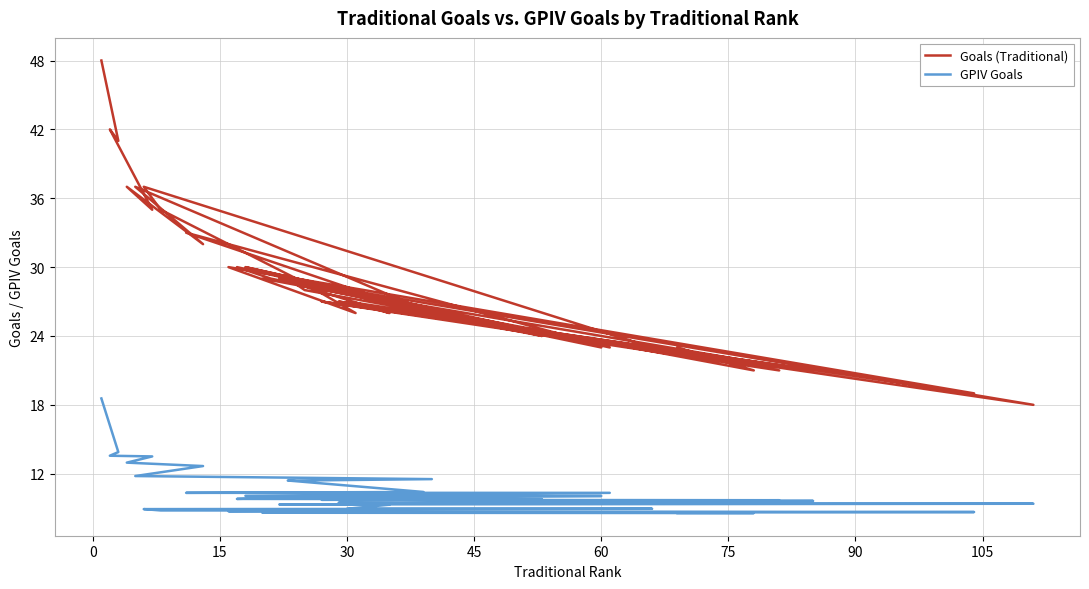

Is it true that Goals (Traditional) equals 29.0 at 15?

True